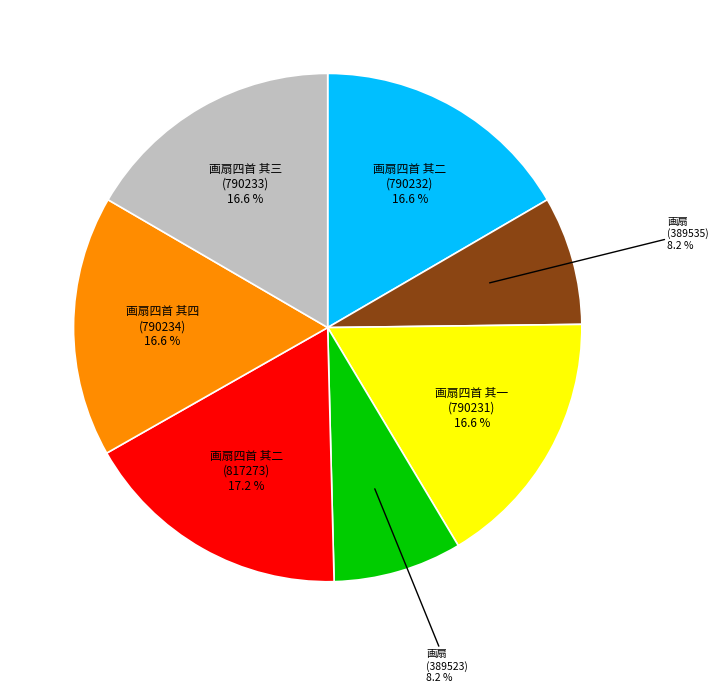

Is there any slice that represents more than half of the pie?

No